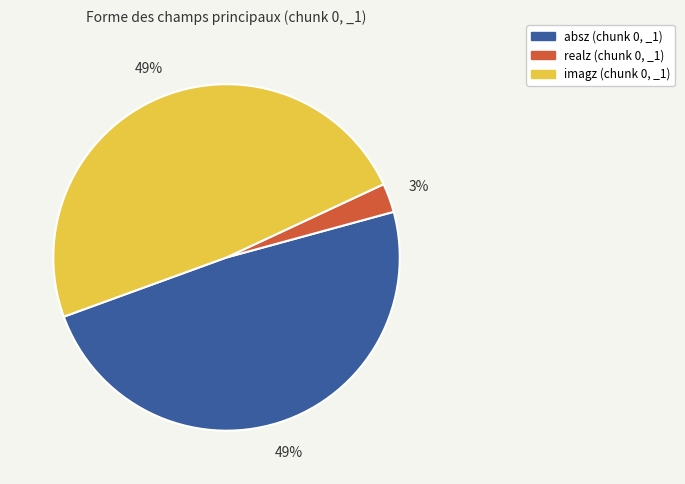

To the nearest percent, what is the average slice percentage?

33%